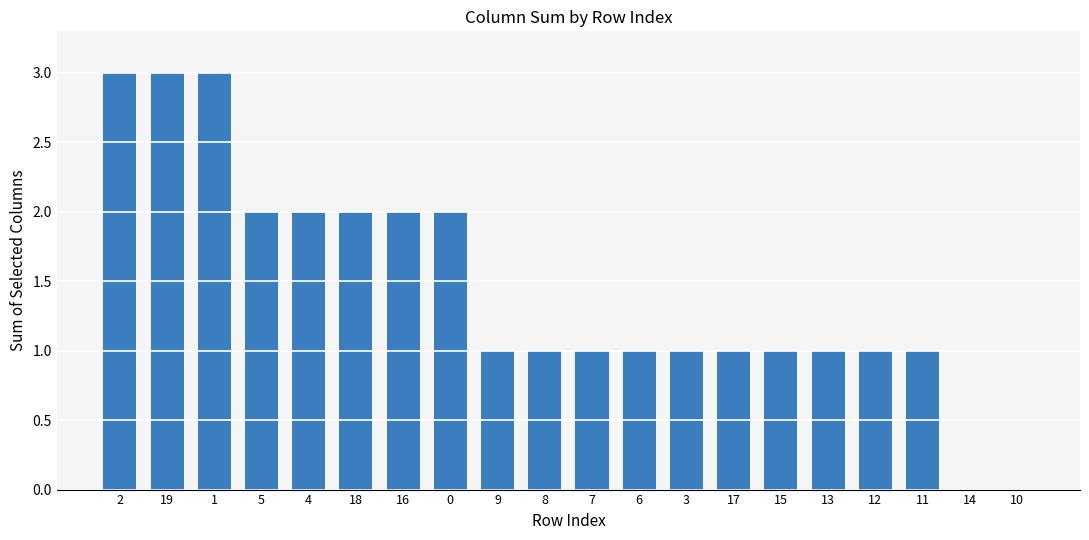

What is the greatest value displayed?

3